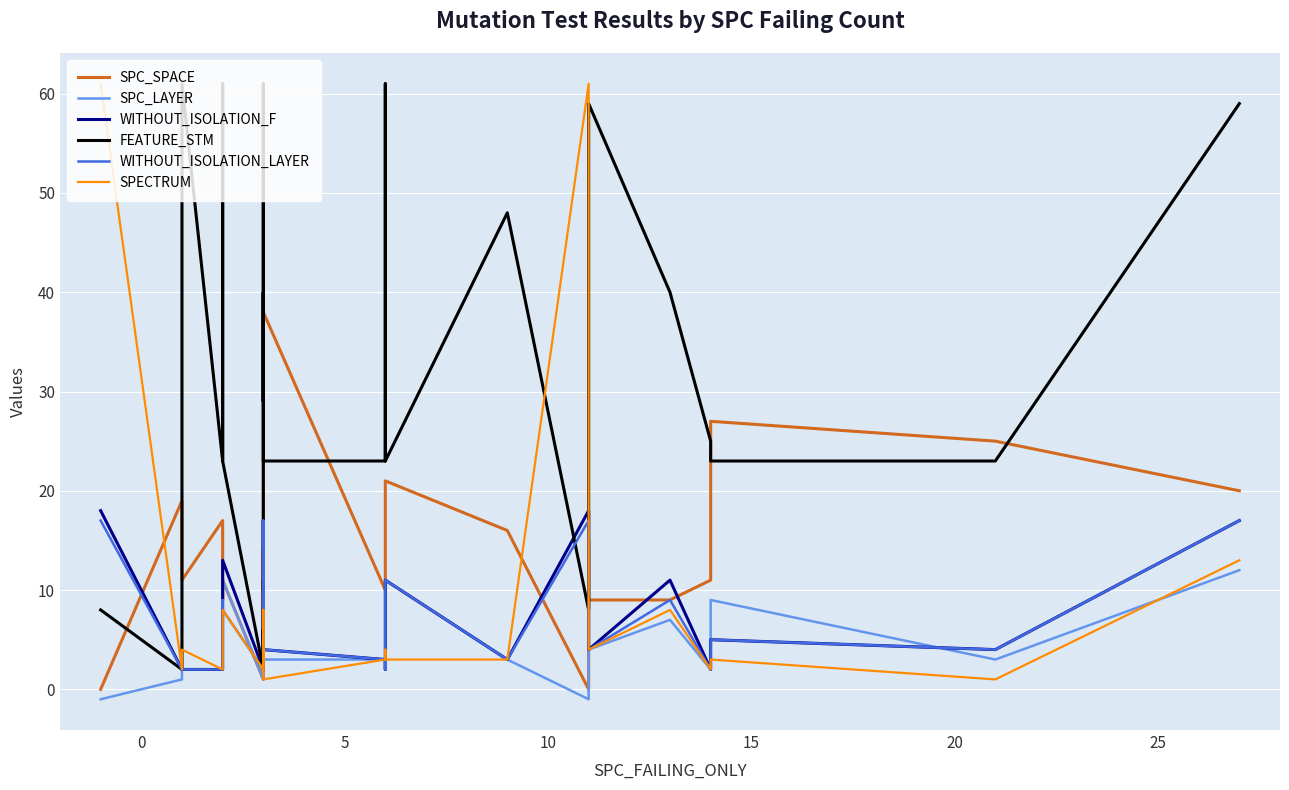

List the series in order of their peak value, highest first.

FEATURE_STM, SPECTRUM, SPC_SPACE, WITHOUT_ISOLATION_F, WITHOUT_ISOLATION_LAYER, SPC_LAYER